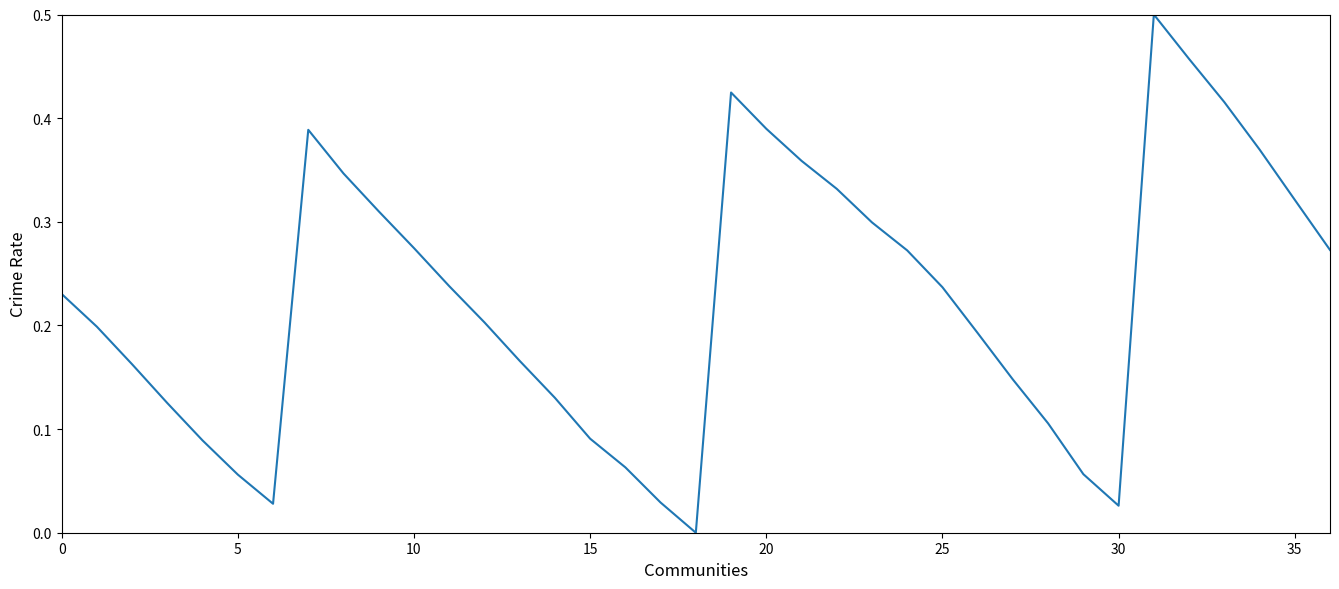

Reading left to right, list all the values displayed in this chart.

0.2	0.2	0.2	0.1	0.1	0.1	0.0	0.4	0.3	0.3	0.3	0.2	0.2	0.2	0.1	0.1	0.1	0.0	0.0	0.4	0.4	0.4	0.3	0.3	0.3	0.2	0.2	0.1	0.1	0.1	0.0	0.5	0.5	0.4	0.4	0.3	0.3